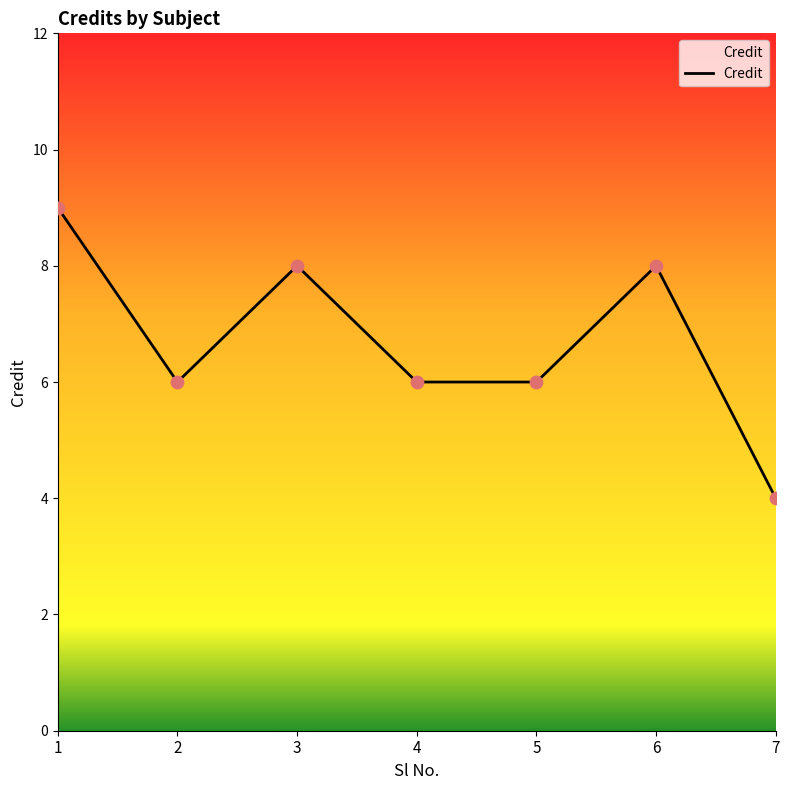

Approximately how many times larger is the value at 2 compared to 4?

1.0